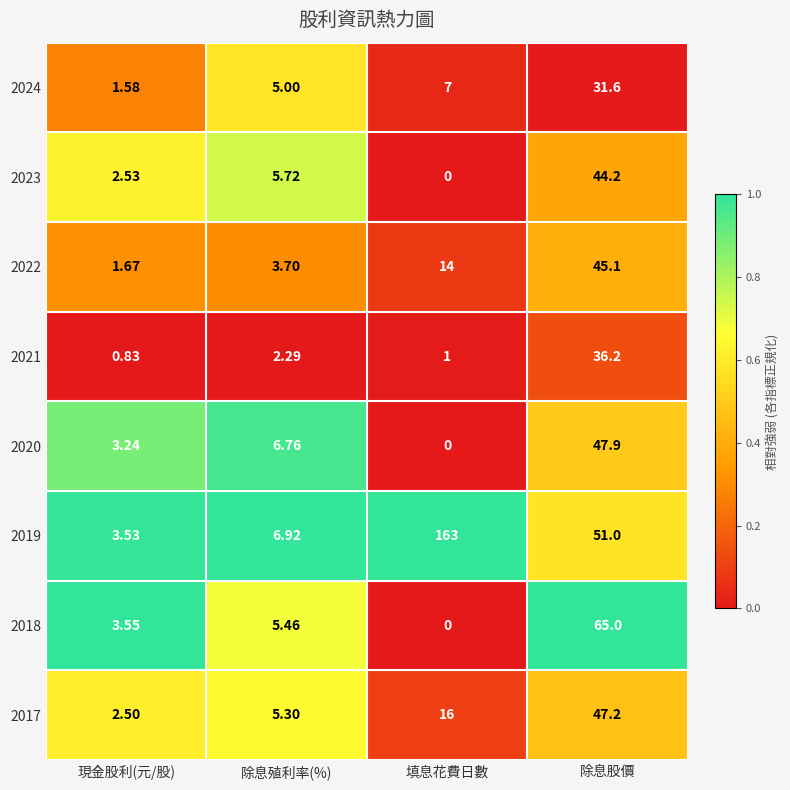

At which label does 2018 reach its peak?

除息股價